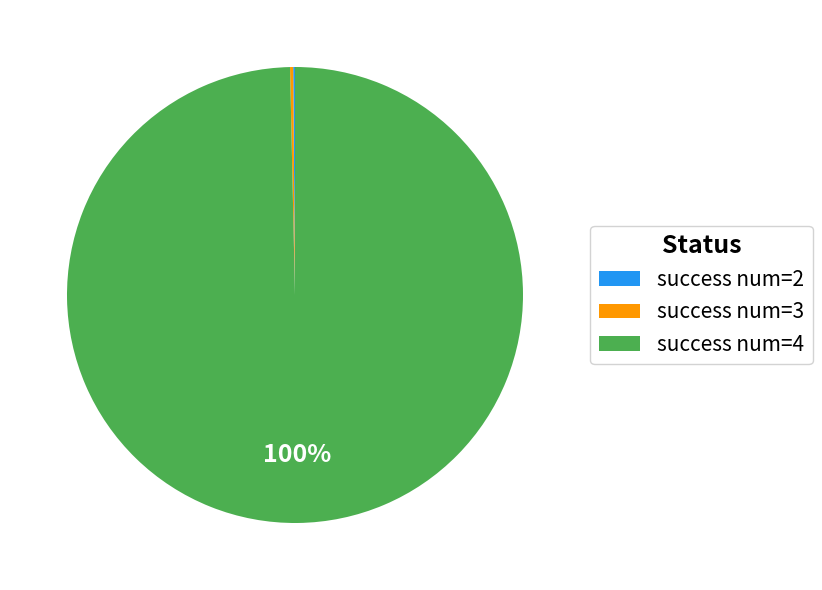

Is there a majority slice in this chart?

Yes